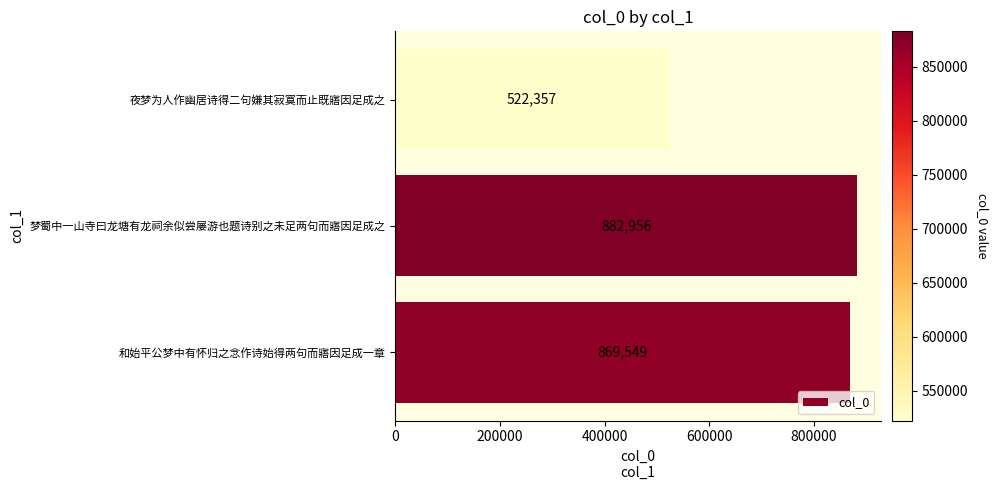

What is the minimum value shown in the chart?

522357